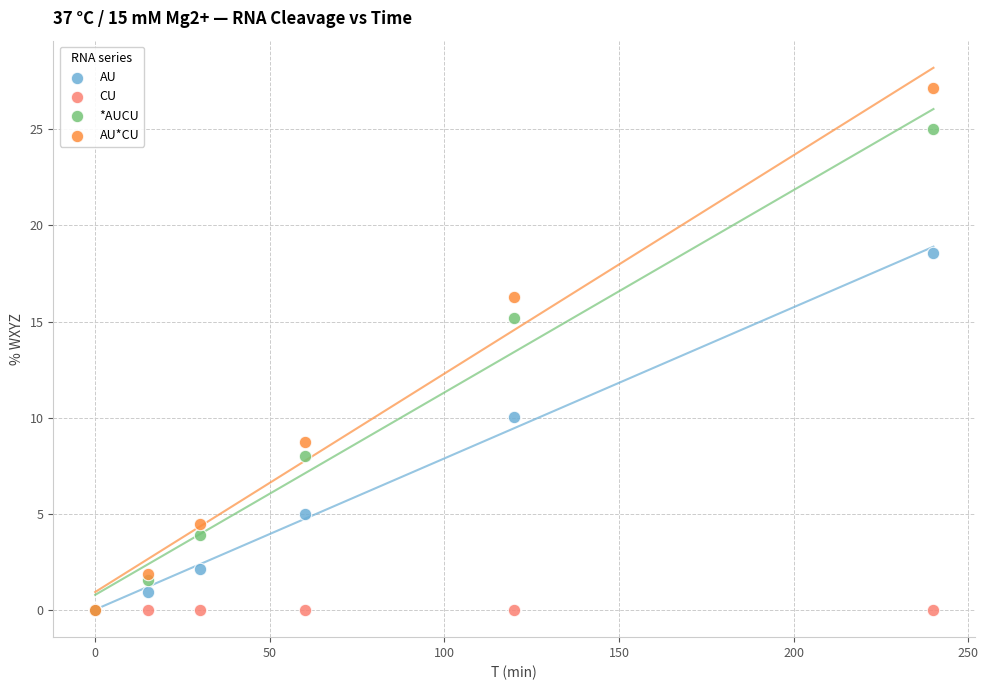

What are all the series names shown in the legend?

AU, CU, *AUCU, AU*CU